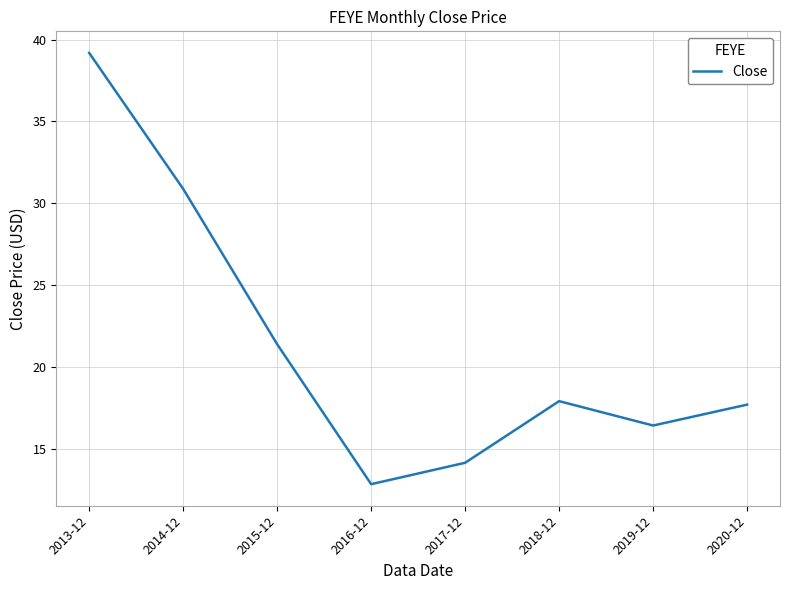

How many series are shown in this chart?

1